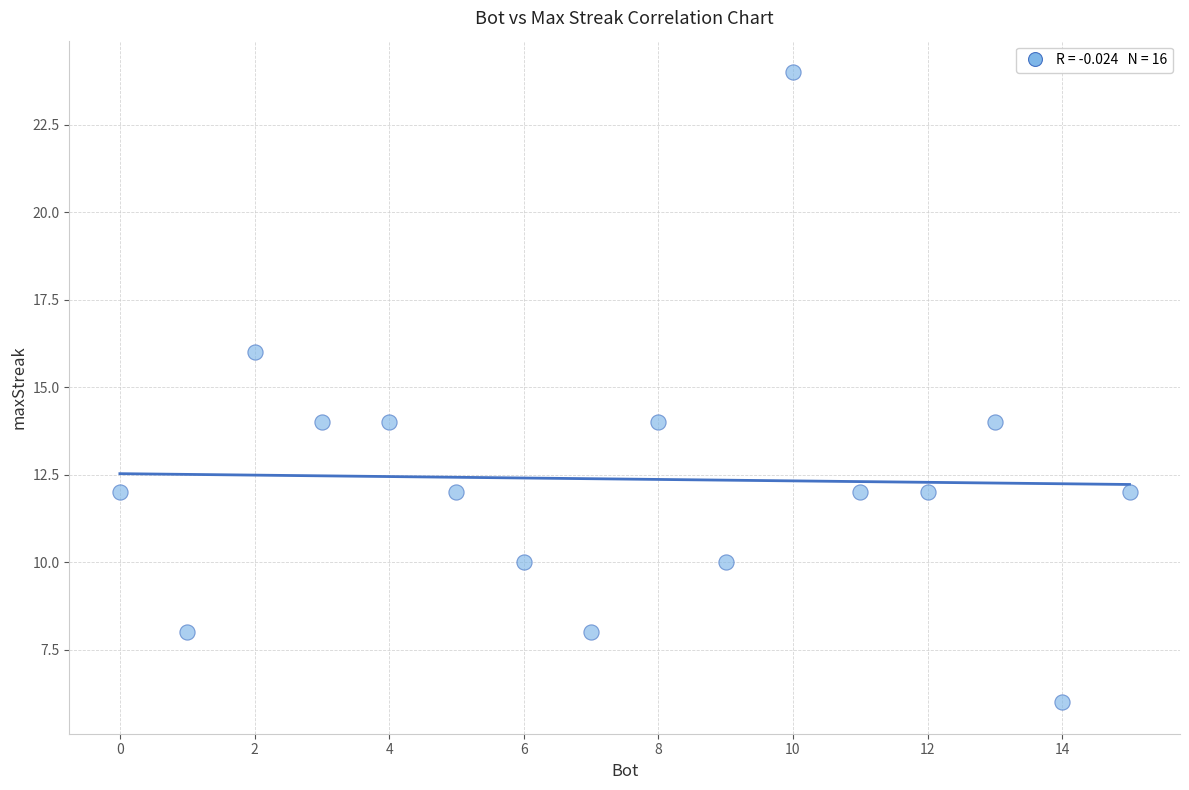

What is the range of Y values (max minus min)?

18